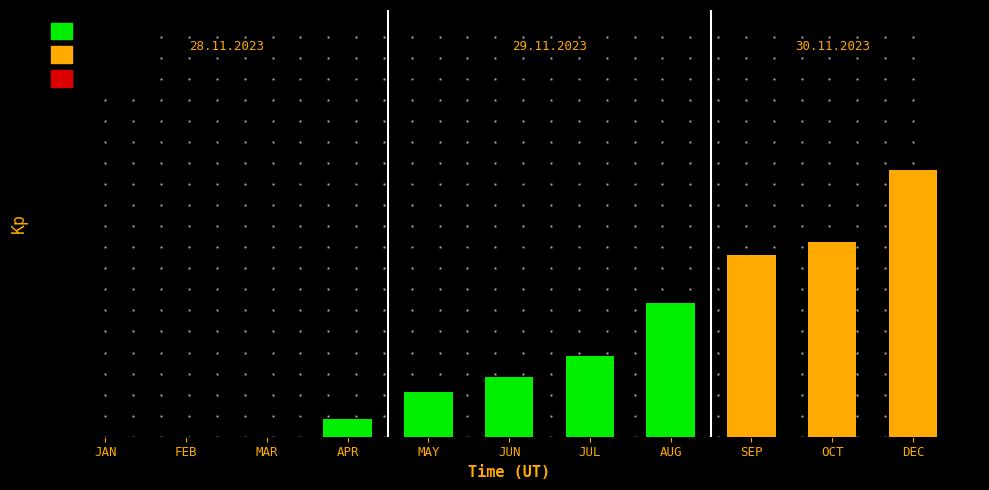

Are the bars horizontal?

No